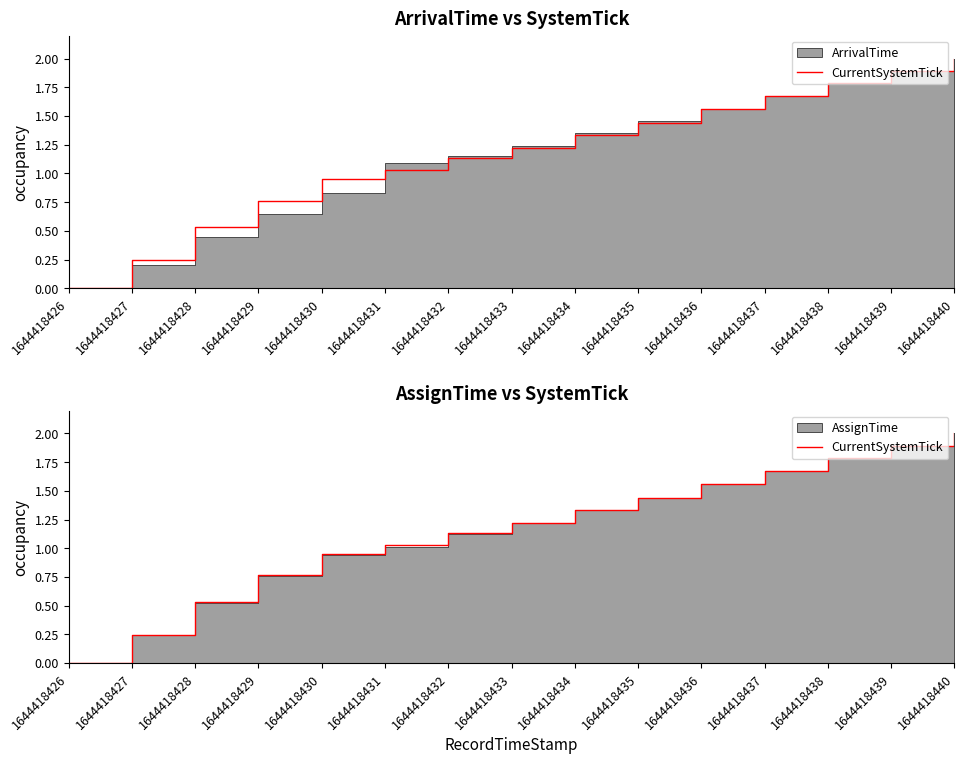

Reading right to left, transcribe all the data shown in this chart.

2.0	1.9	1.8	1.7	1.6	1.4	1.3	1.2	1.1	1.0	1.0	0.8	0.5	0.2	0.0